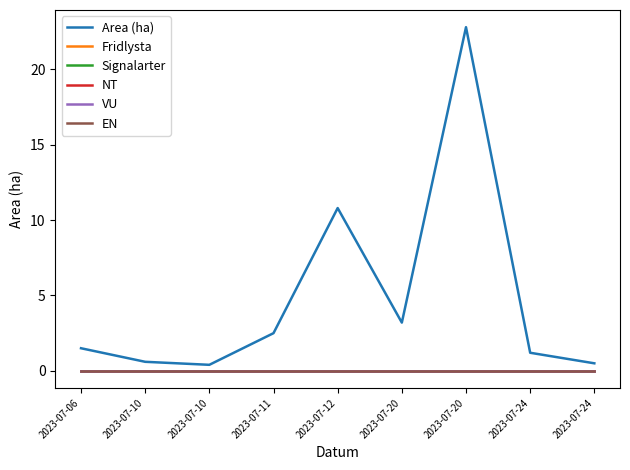

What is the total value across all series at 2023-07-10?

0.6